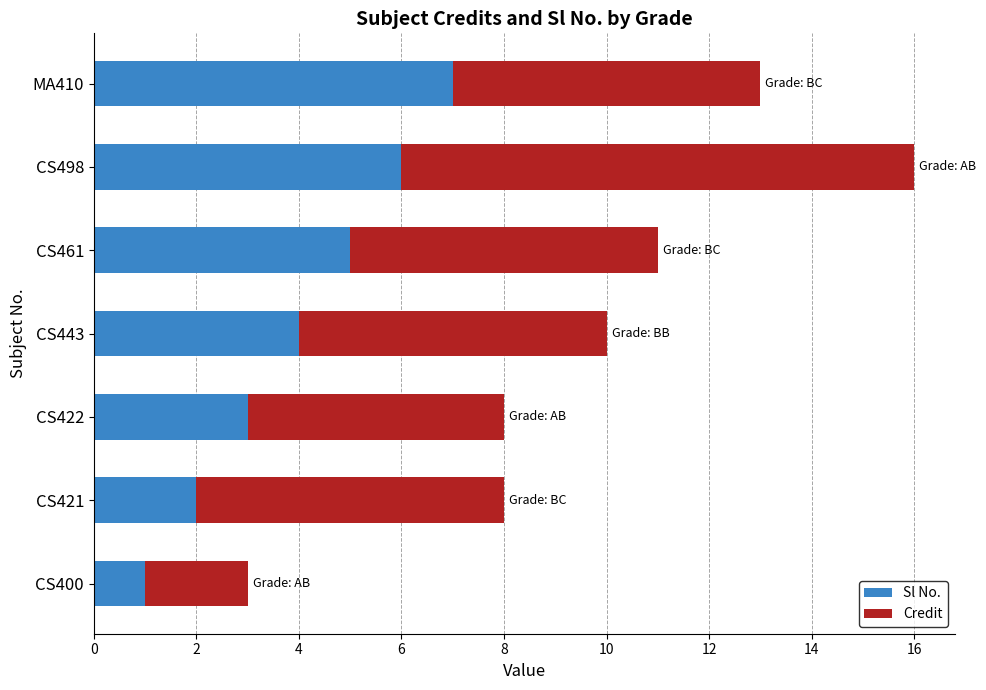

Which category has the lowest value in the Sl No. series?

CS400